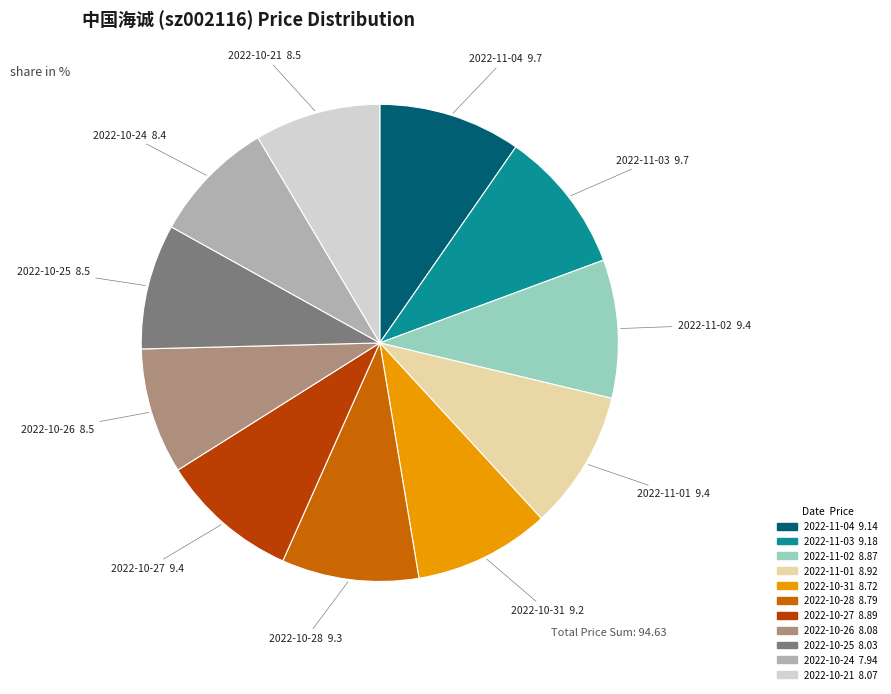

Is it true that 2022-10-31 is 22% of the pie?

False